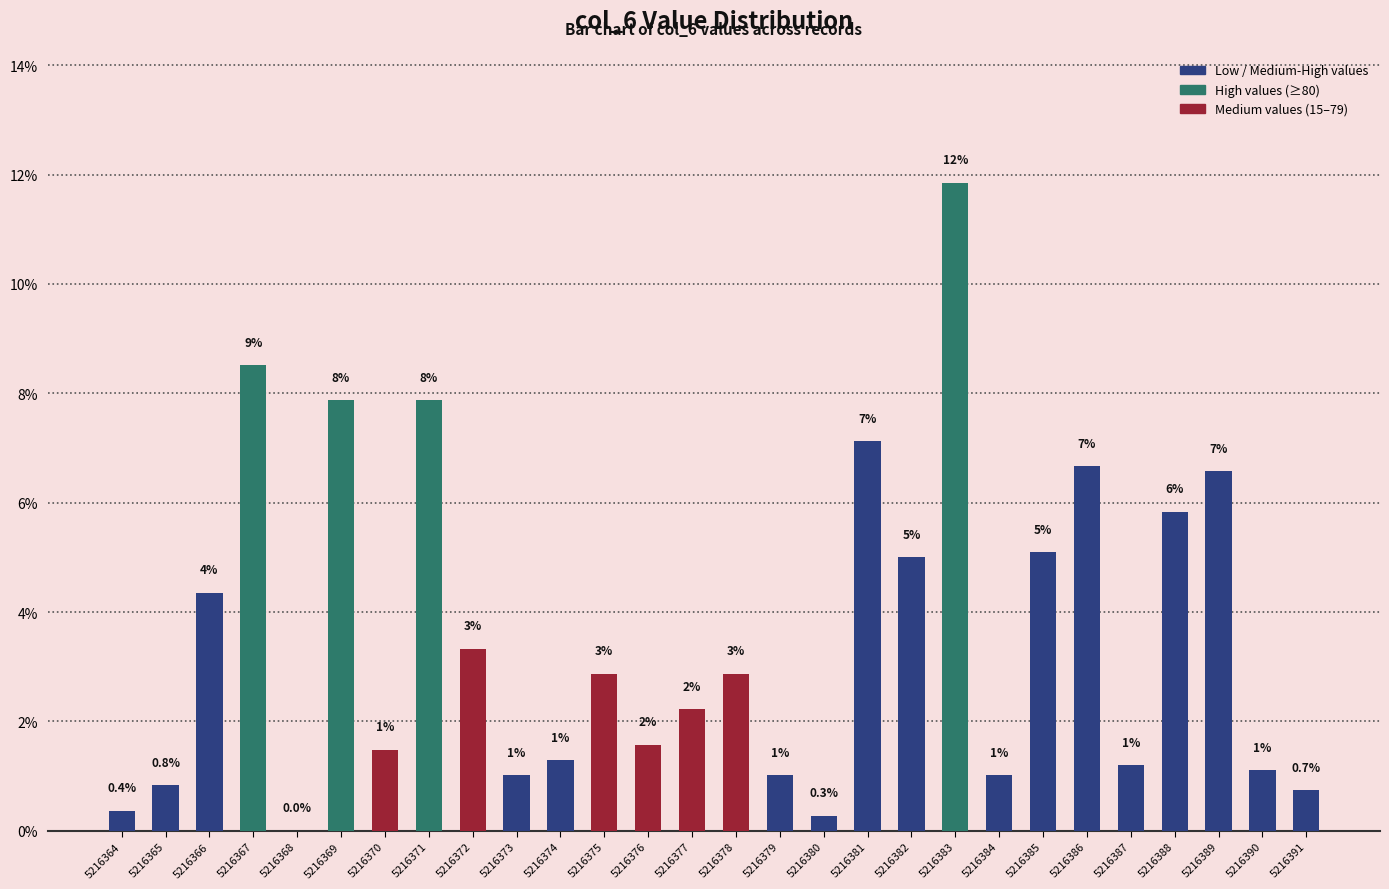

What is the greatest value displayed?

11.9